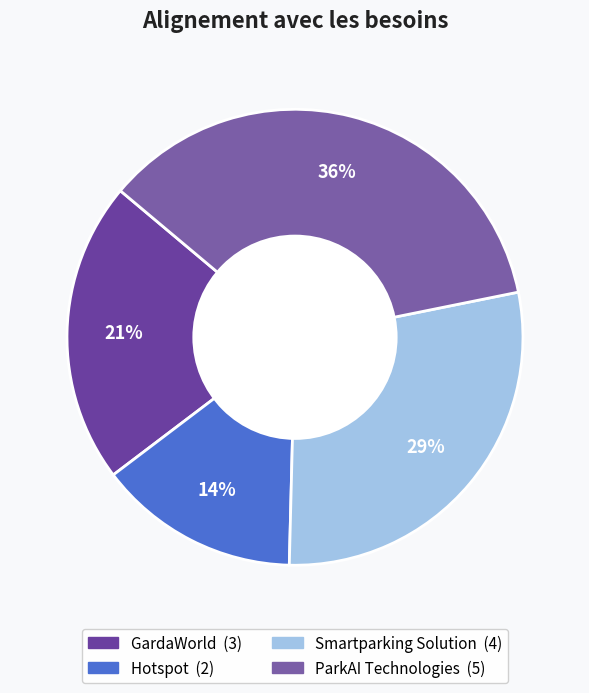

What percentage do ParkAI Technologies and Smartparking Solution together represent?

64.3%